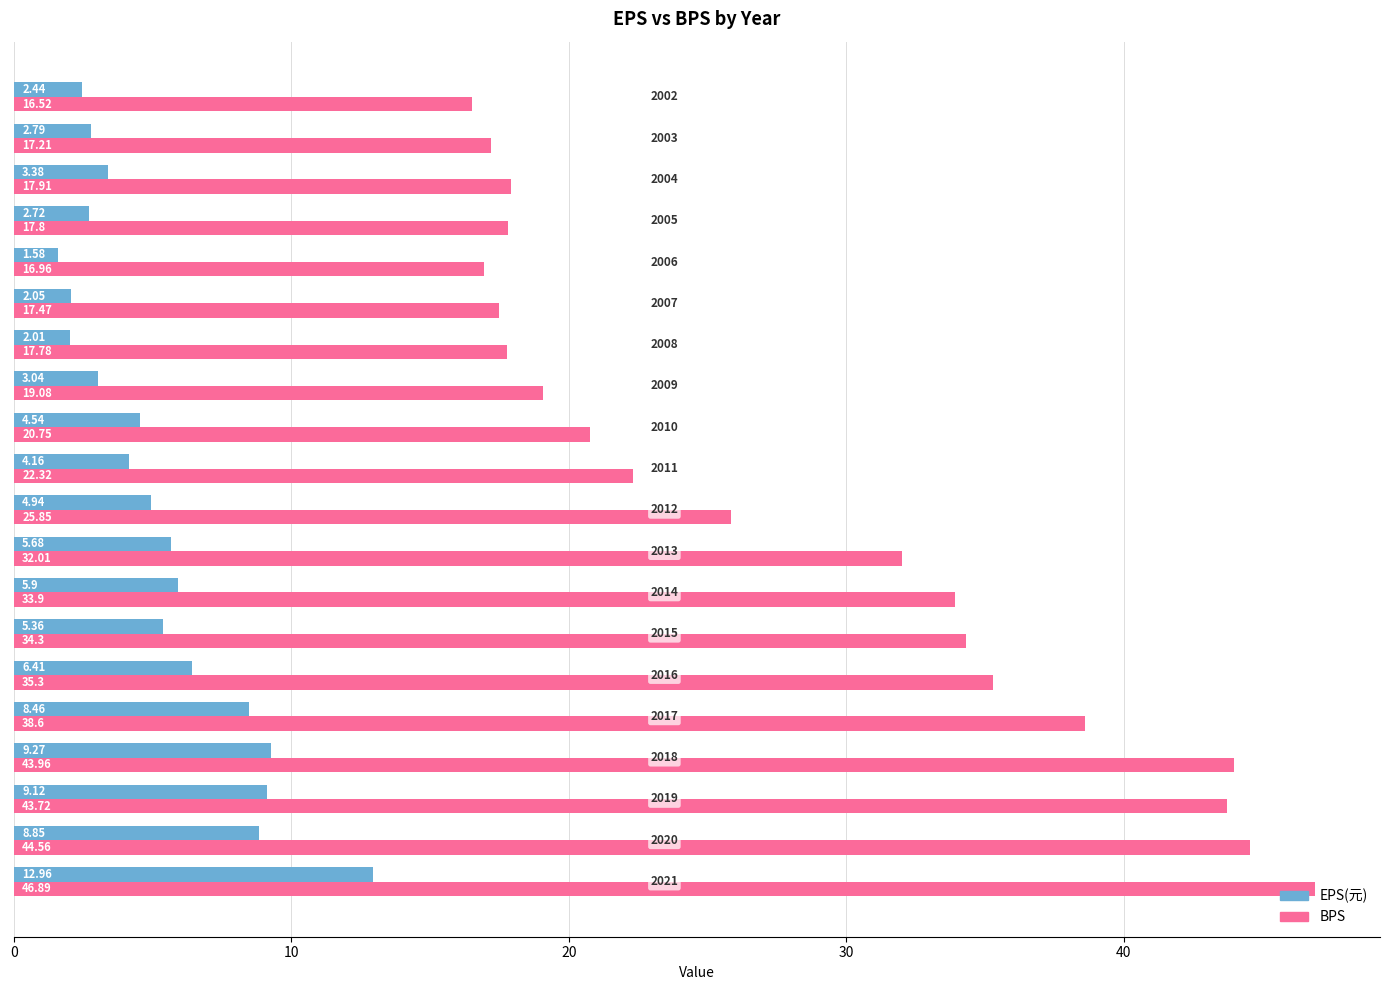

What is the sum of all BPS values?

562.9